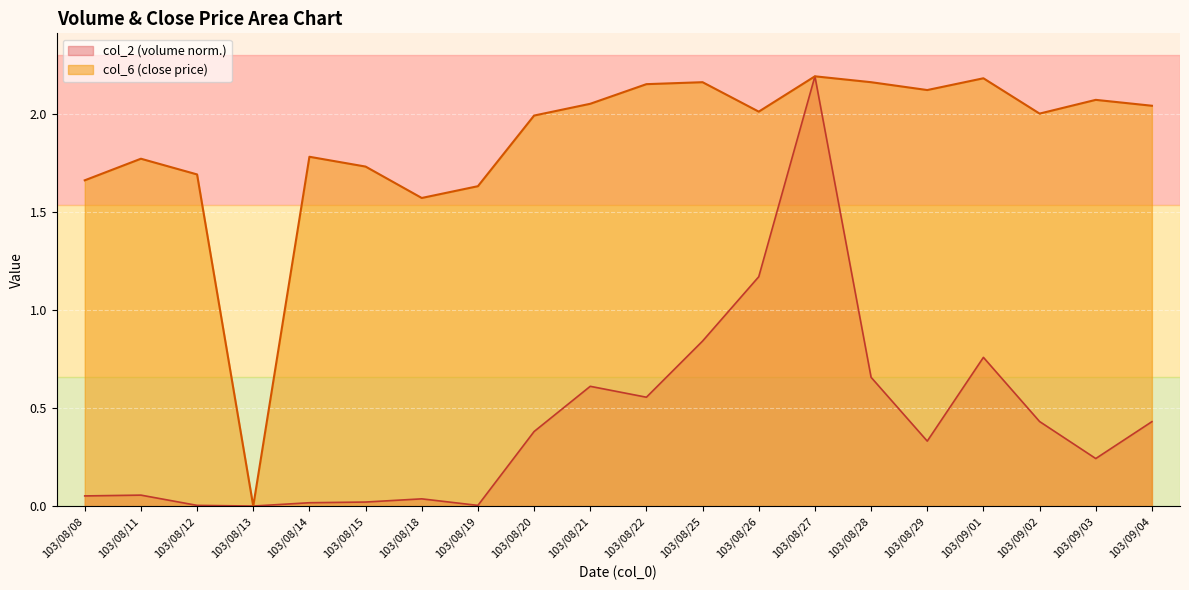

What is the difference between the col_6 values at 103/08/28 and 103/09/04?

0.1